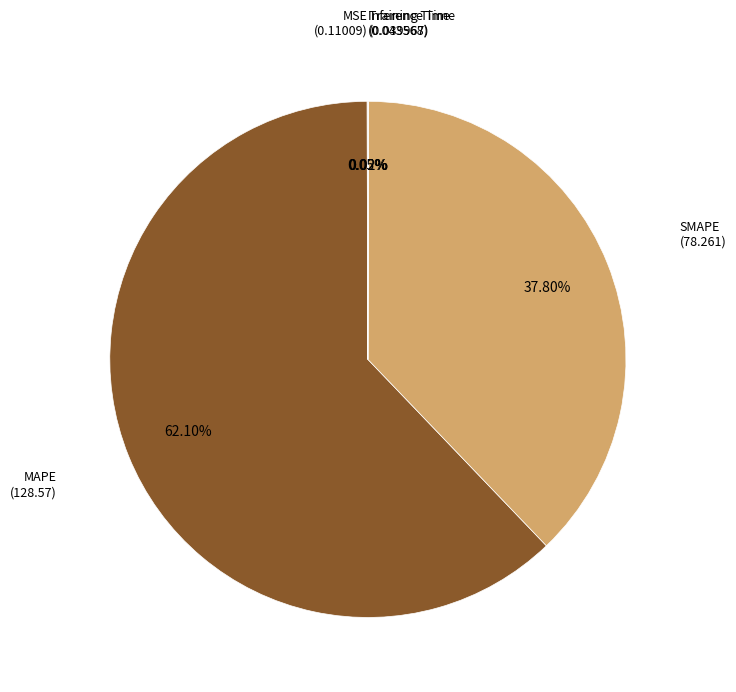

Approximately how many times larger is the value at MAPE compared to SMAPE?

1.6